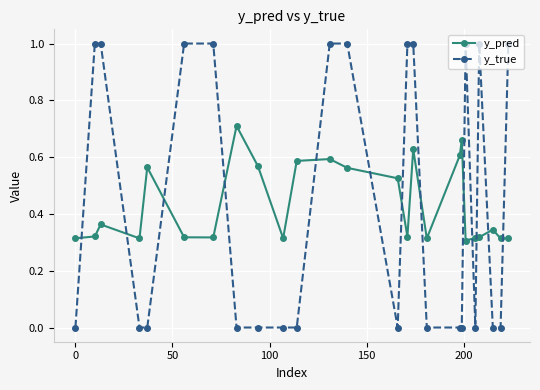

True or false: y_pred has more than 1 points higher than both neighbors.

True